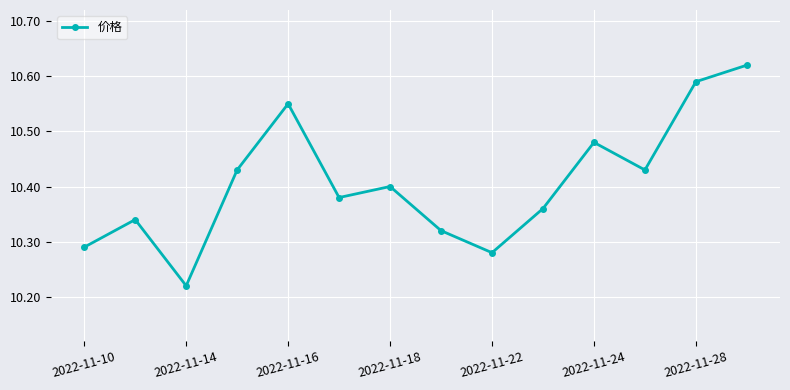

How many values are between 10 and 11?

14